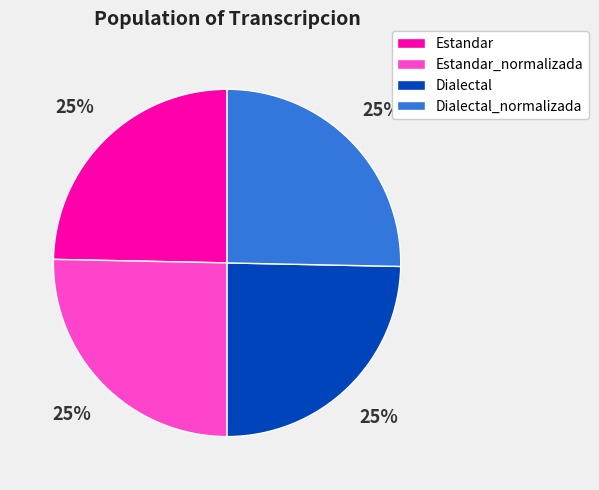

To the nearest percent, what is the combined percentage of Estandar and Dialectal_normalizada?

50%